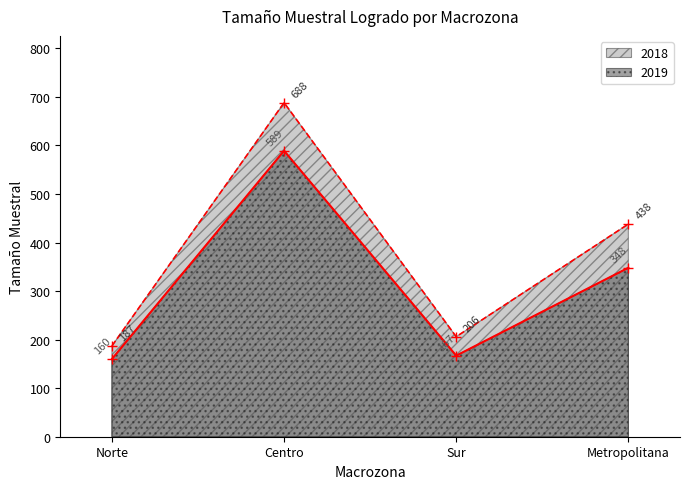

Reading left to right, extract all data points from this chart.

2018: 187	688	206	438
2019: 160	589	167	348